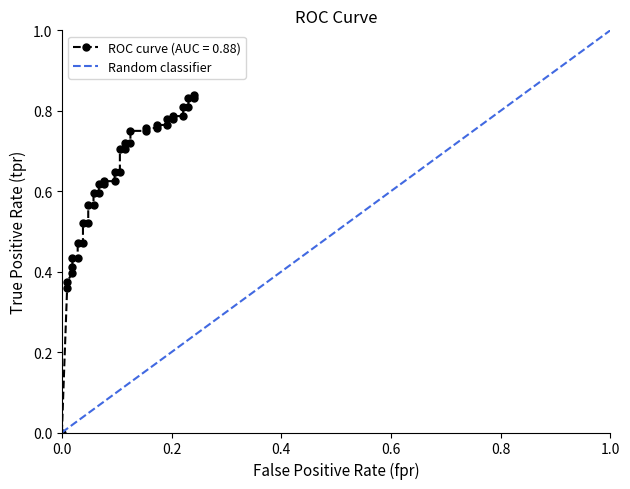

Does the chart display data point markers on the line(s)?

Yes